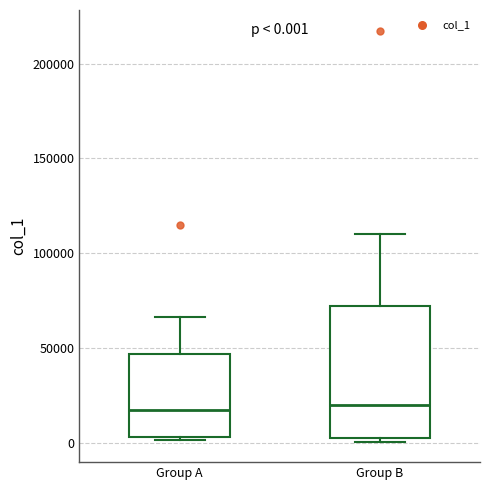

Comparing the boxes themselves (not the whiskers), which one is the tallest?

Group B